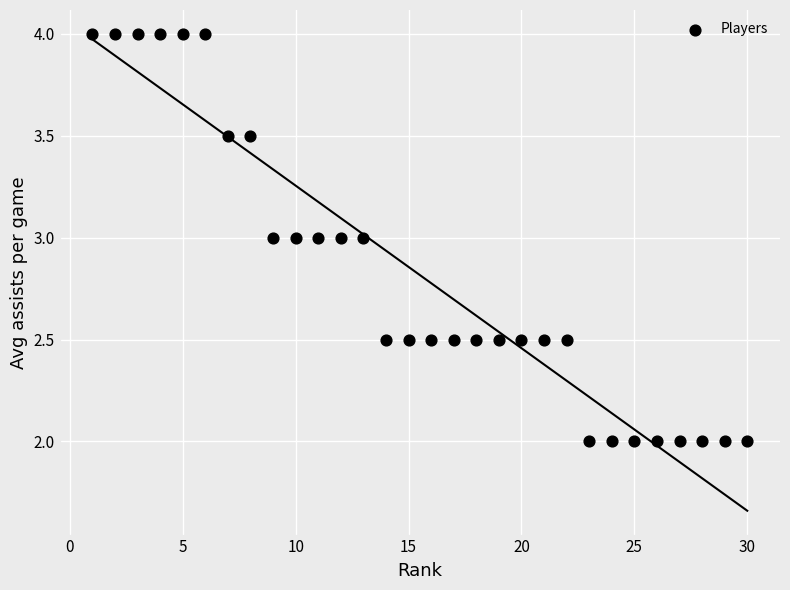

What is the range of Y values (max minus min)?

2.0